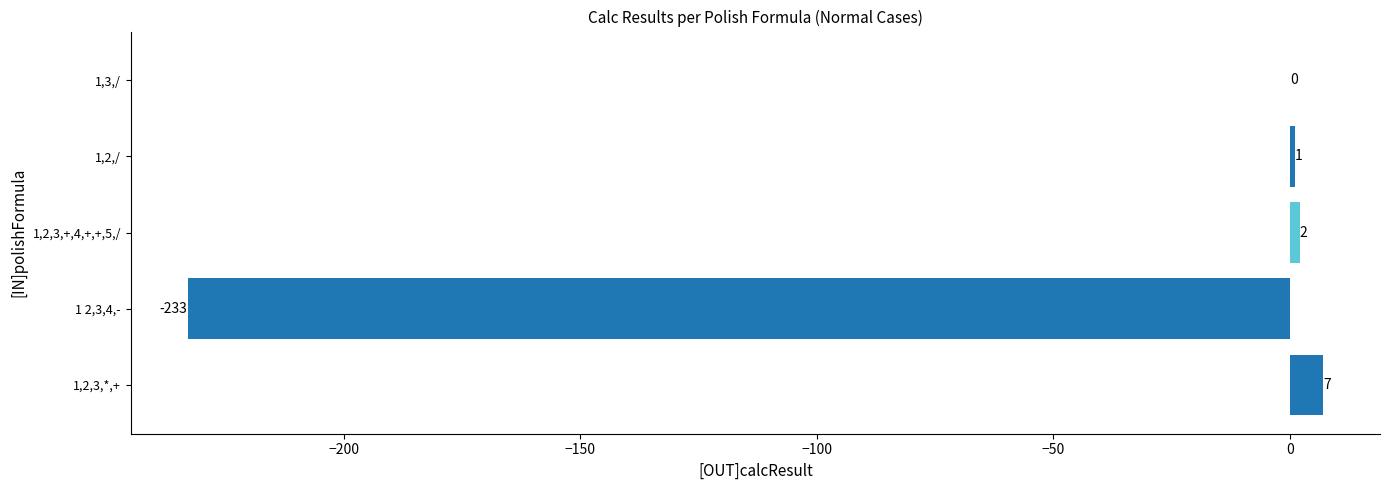

Is it true that the value at 1 2,3,4,- is -233?

True